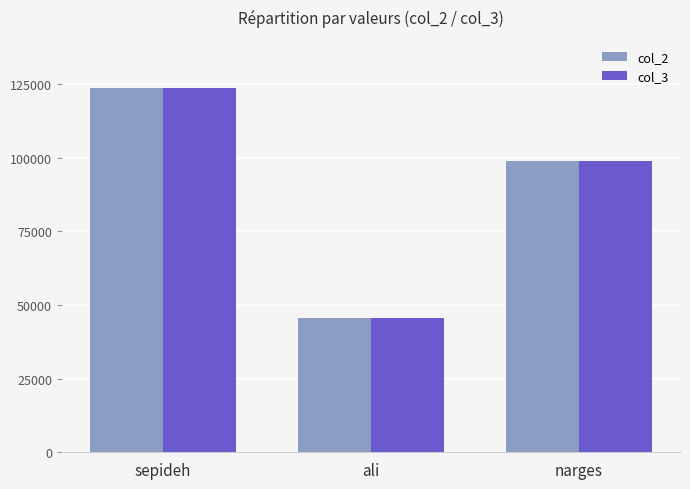

Which label corresponds to the smallest value in the chart?

ali